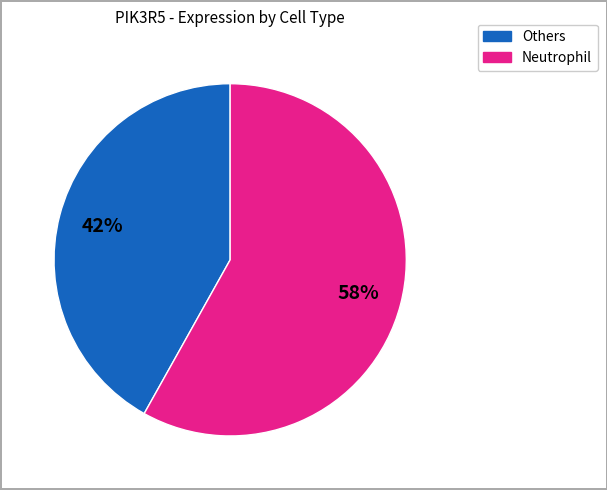

To the nearest percent, what is the average slice percentage?

50%